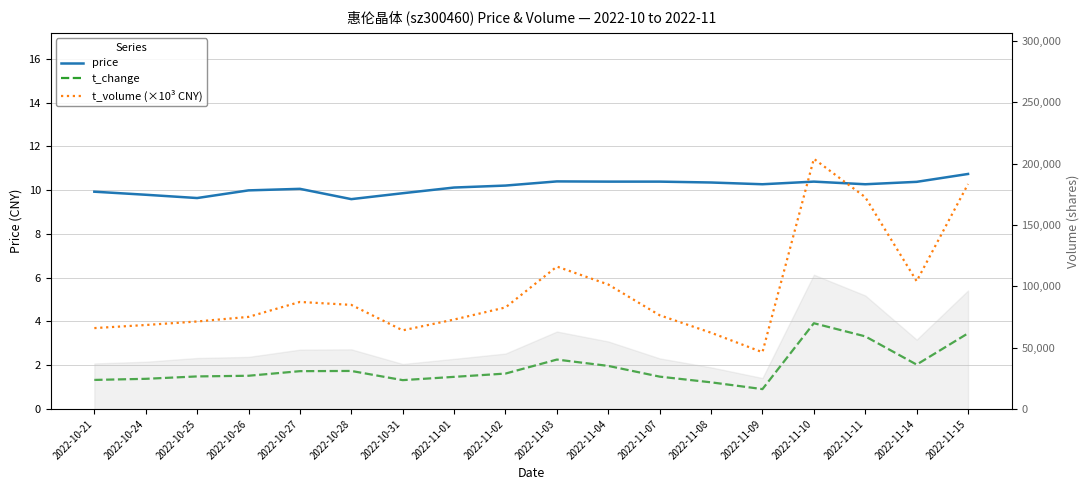

Where is price nearest to the value 10?

2022-10-26